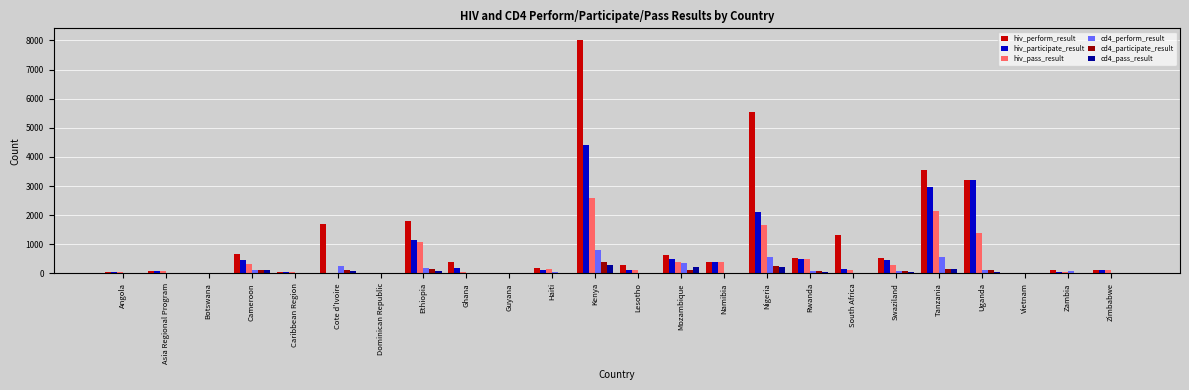

What is the maximum value for hiv_participate_result?

4421